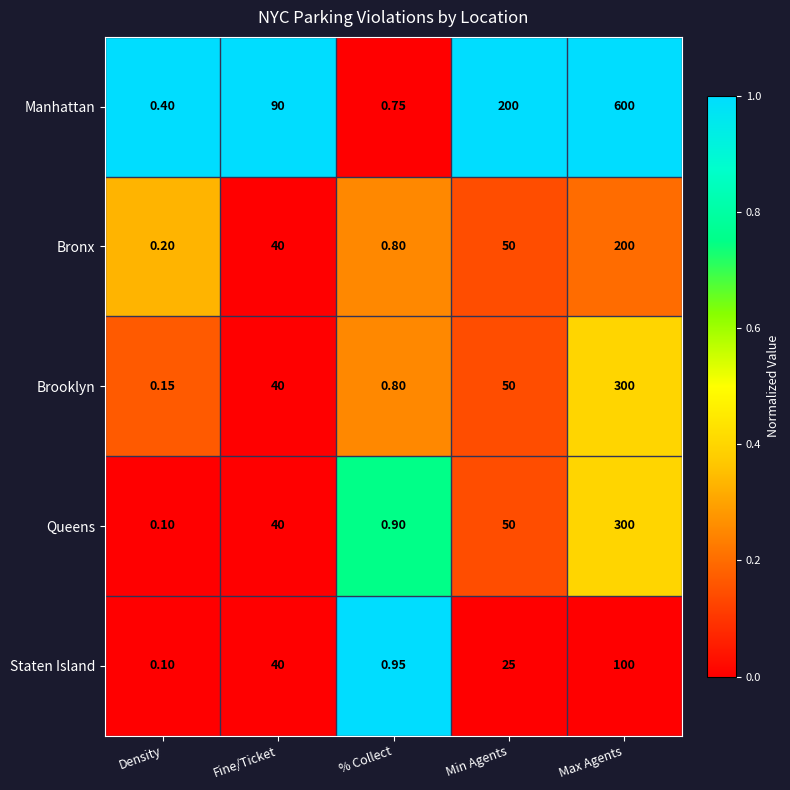

At which category is the sum across all series the highest?

Max Agents